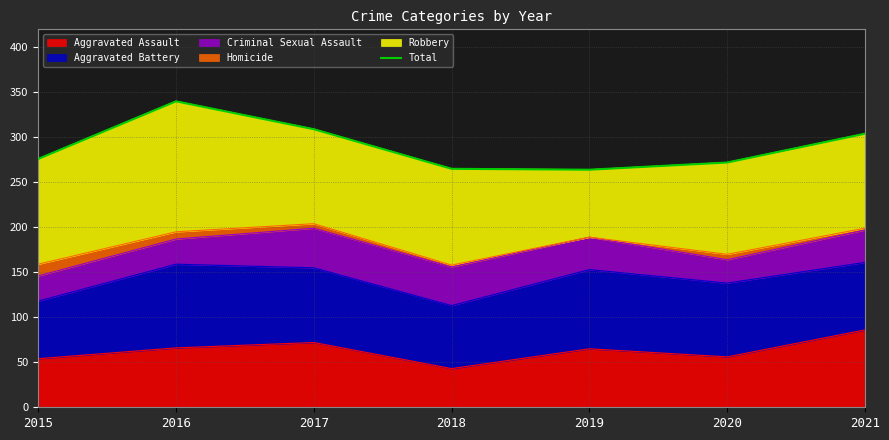

Reading right to left, extract all data points from this chart.

2021=304	2020=272	2019=264	2018=265	2017=309	2016=340	2015=276